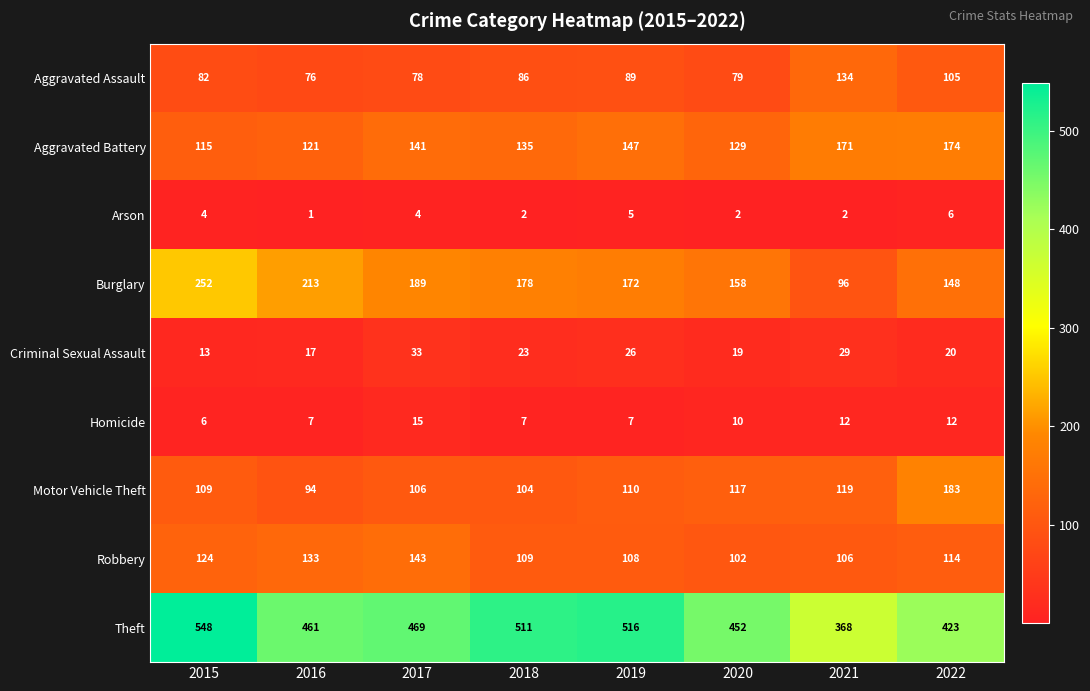

Which series changed the most between 2021 and 2022?

Motor Vehicle Theft